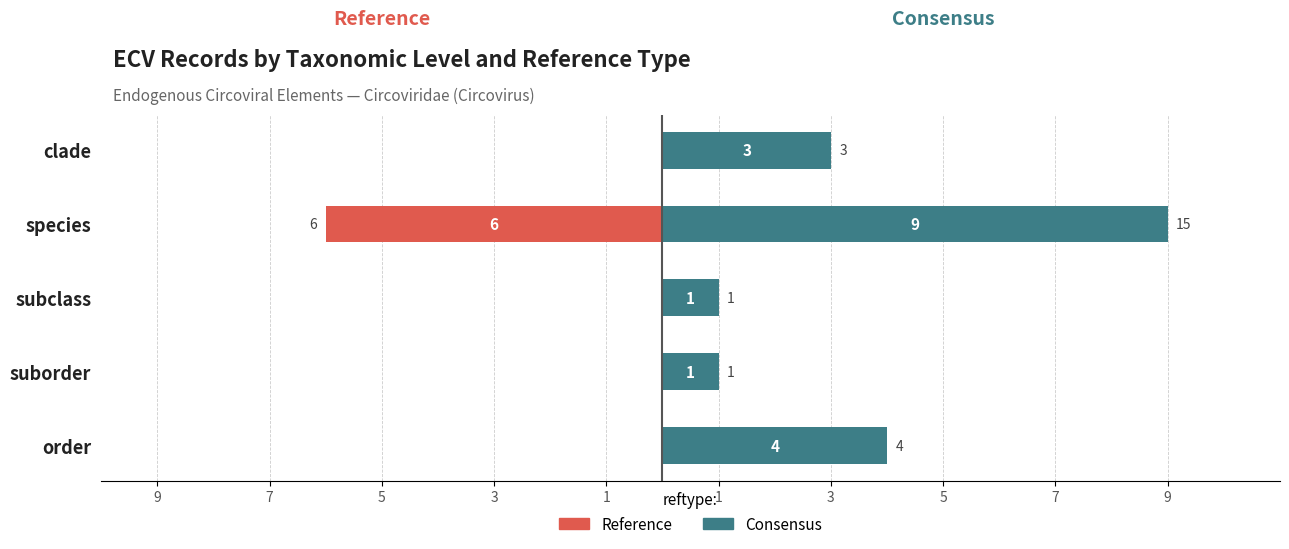

What is the maximum value shown in the chart?

9